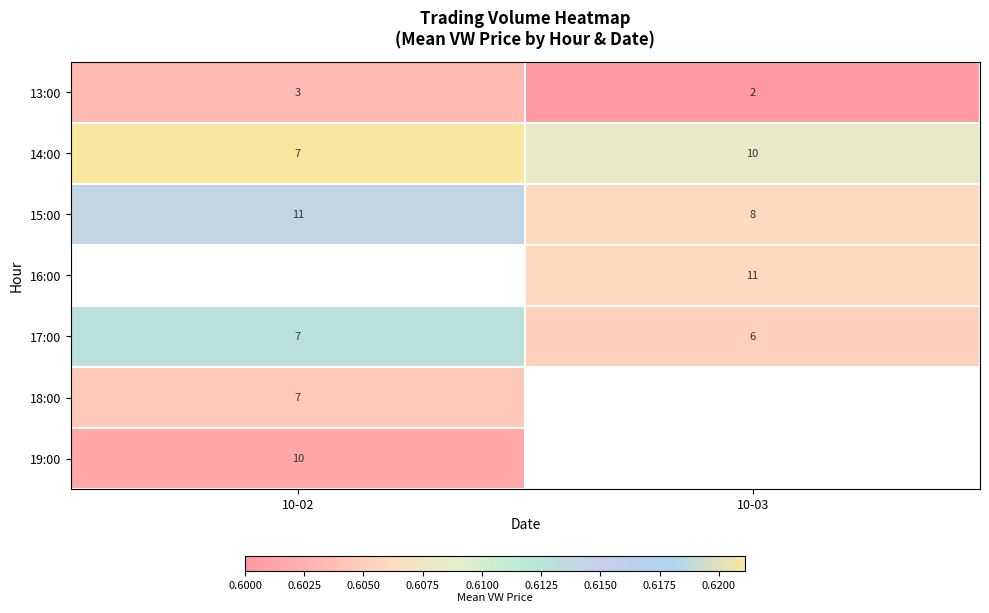

Is the value of 13:00 at 10-02 greater than the value of 15:00 at 10-02?

No